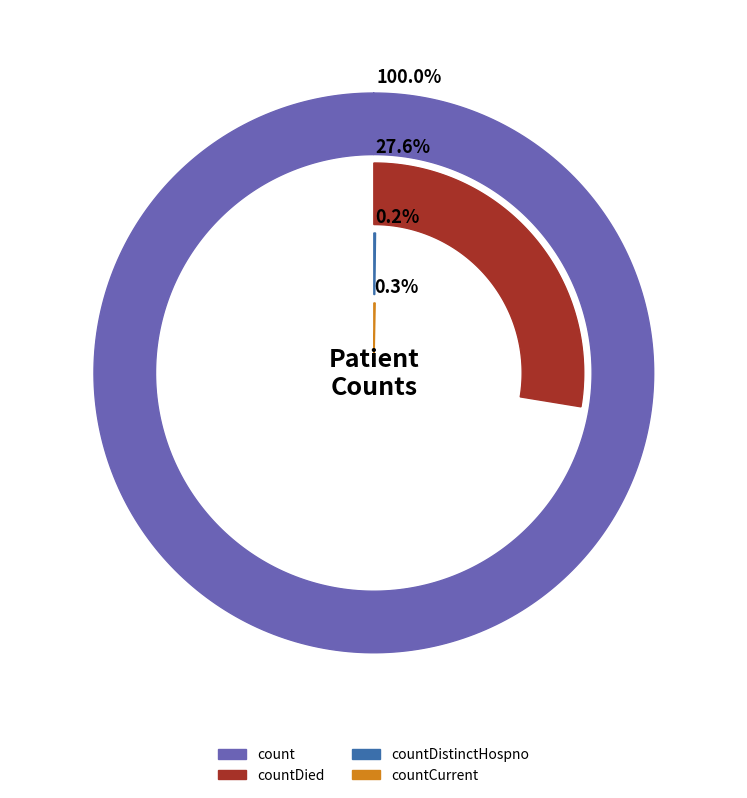

Is there any slice that represents more than half of the pie?

Yes